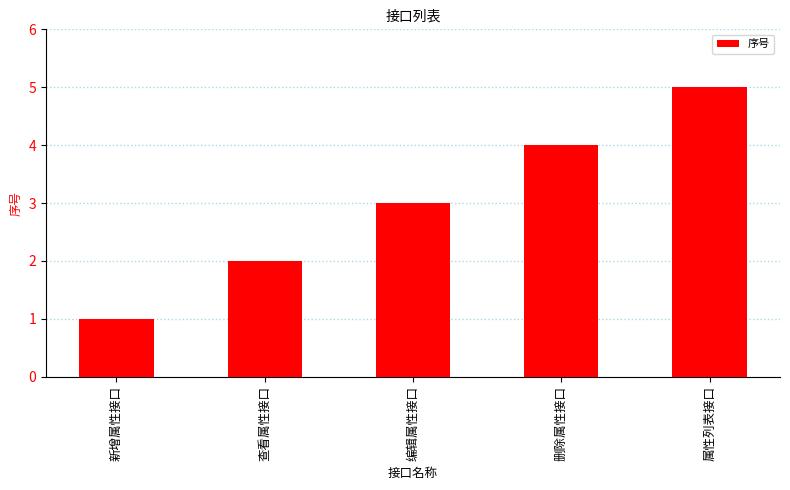

Which category has the lowest value across all series?

新增属性接口